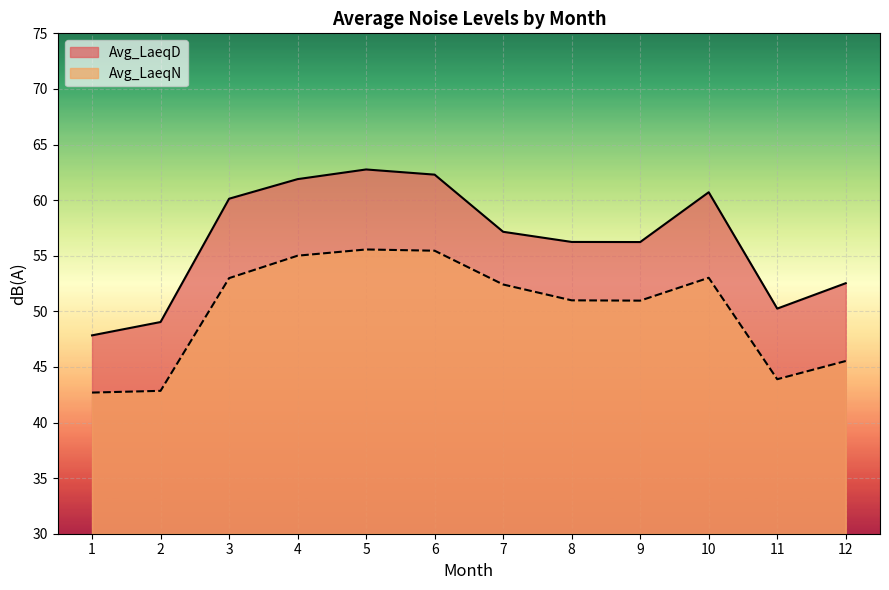

Read the Avg_LaeqN value at 7.

52.4